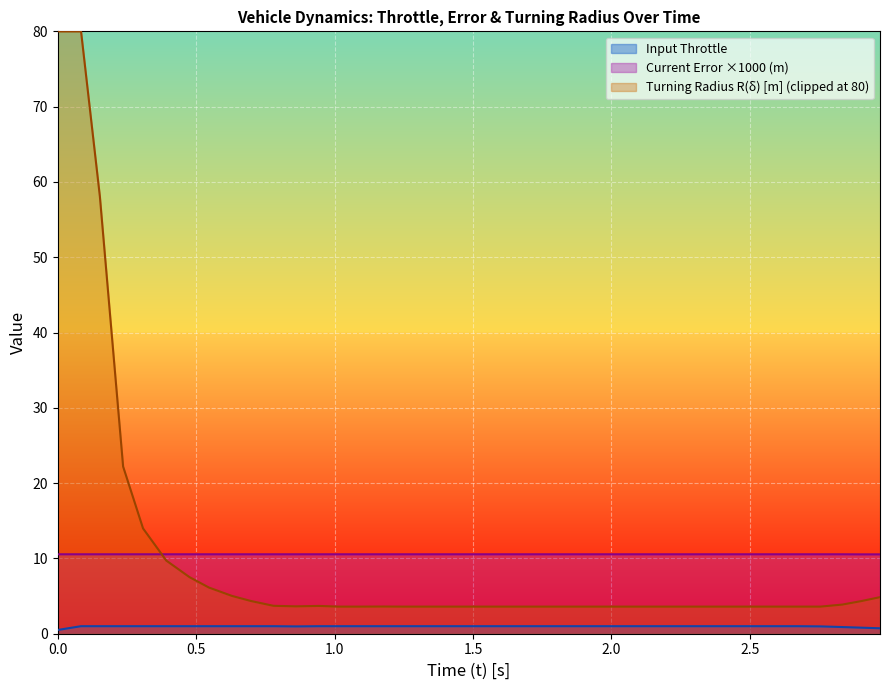

What is the value of the Current Error e(t) point at the 16th from the left?

10.6